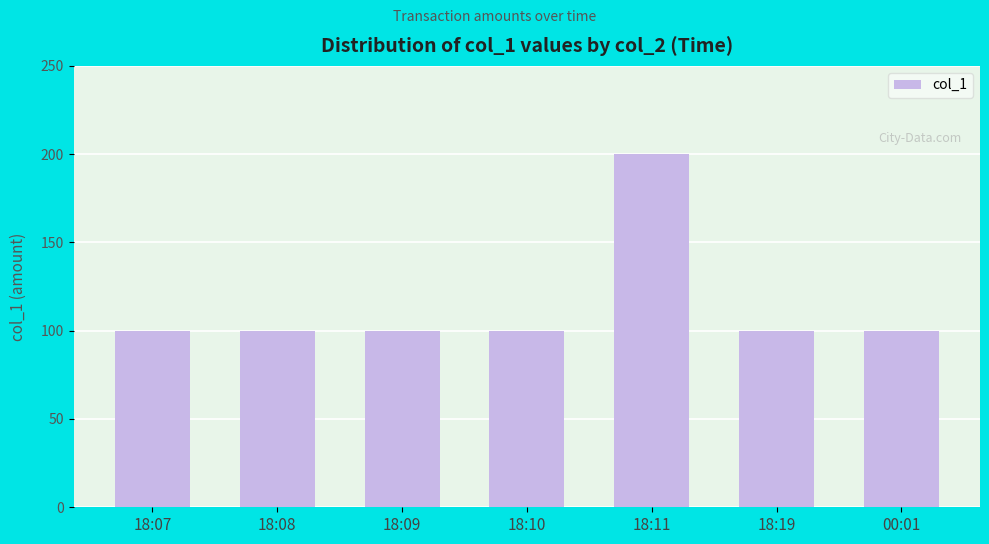

What value does the data have at 00:01, to the nearest 50?

100